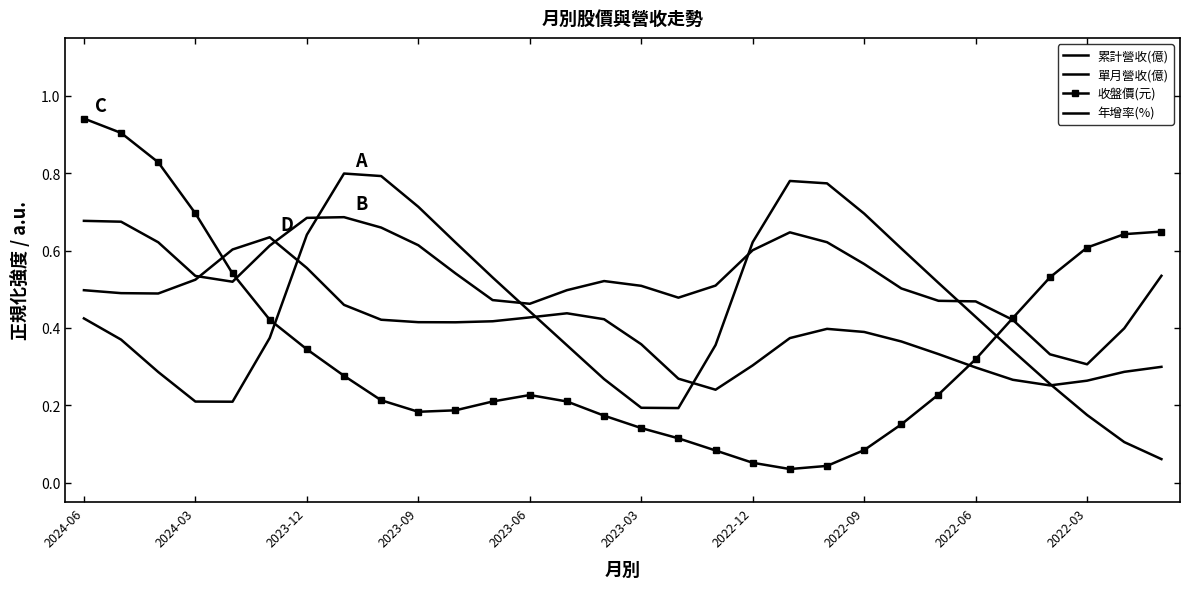

What is the maximum value for 單月營收(億)?

0.7